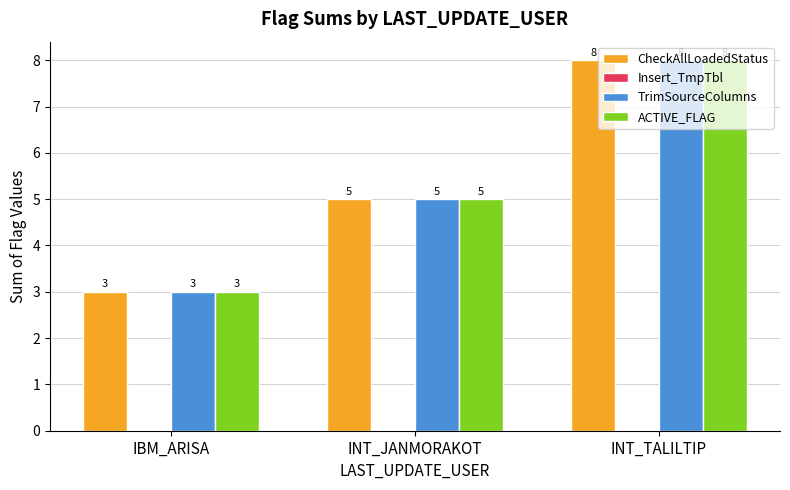

How many groups of bars are there?

3